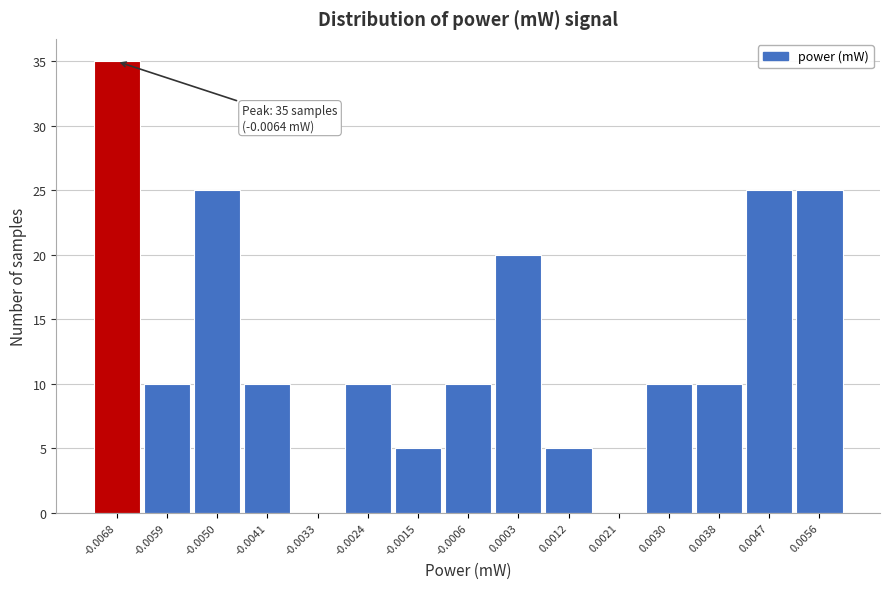

Reading left to right, transcribe all the data shown in this chart.

-0.0068=35	-0.0059=10	-0.0050=25	-0.0041=10	-0.0033=0	-0.0024=10	-0.0015=5	-0.0006=10	0.0003=20	0.0012=5	0.0021=0	0.0030=10	0.0038=10	0.0047=25	0.0056=25